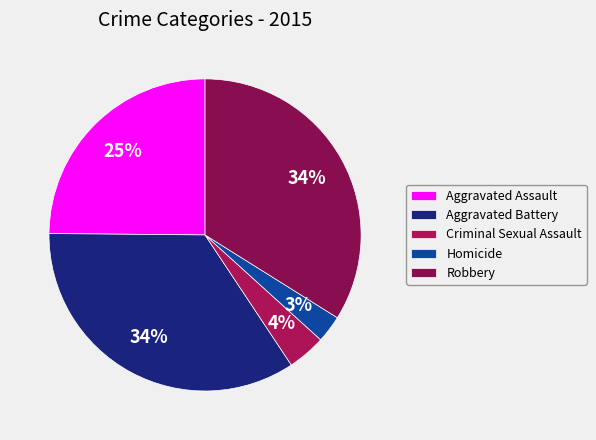

Which category has the smallest portion of the pie?

Homicide